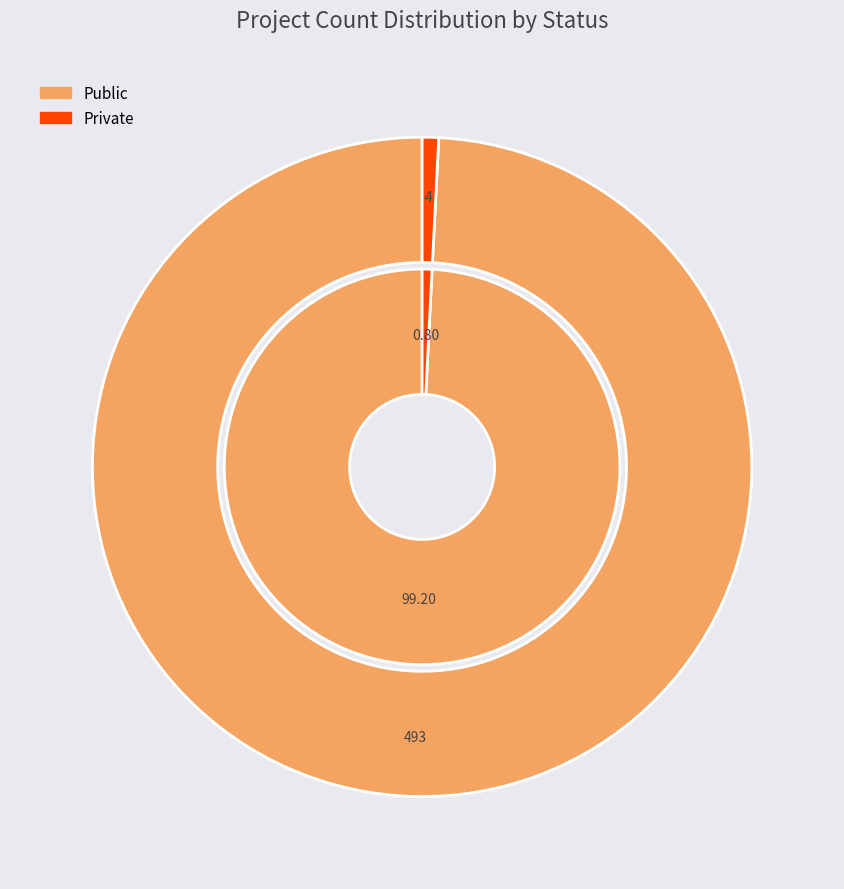

Which slice represents more than half of the pie?

Public